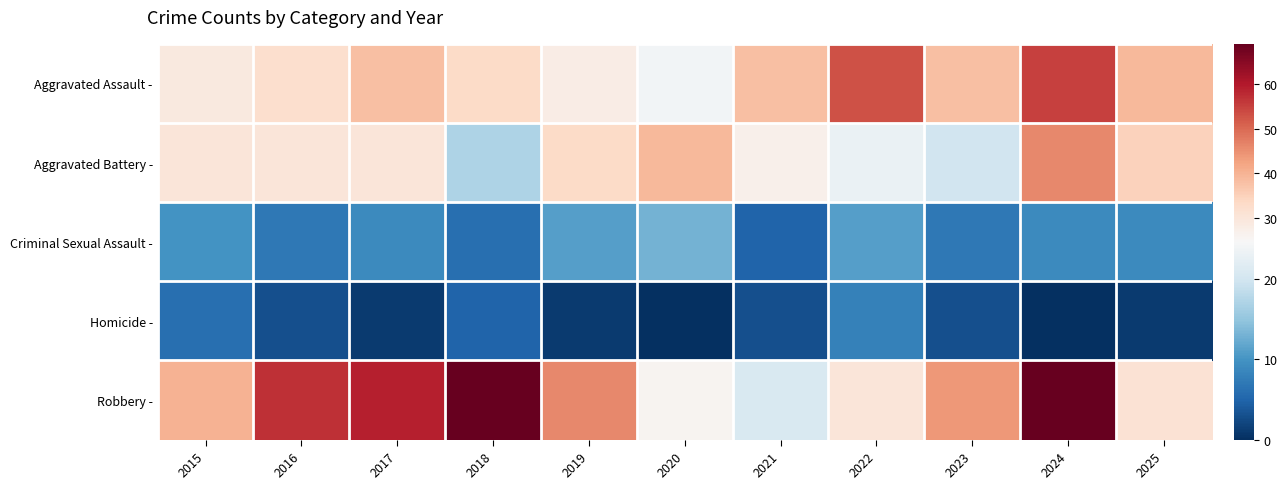

At which category is the sum across all series the highest?

2024